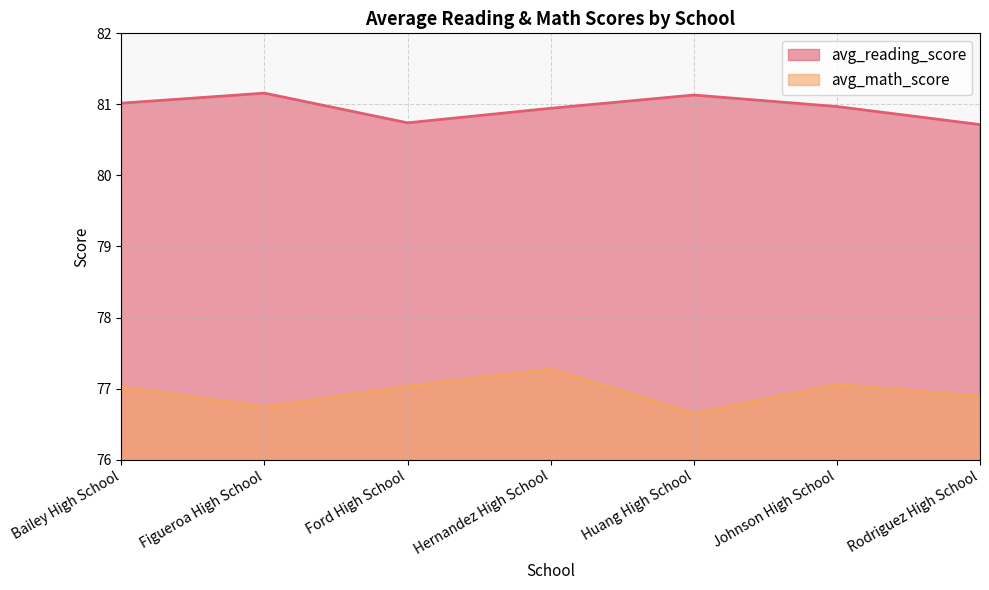

At how many categories does at least one series exceed 80?

7